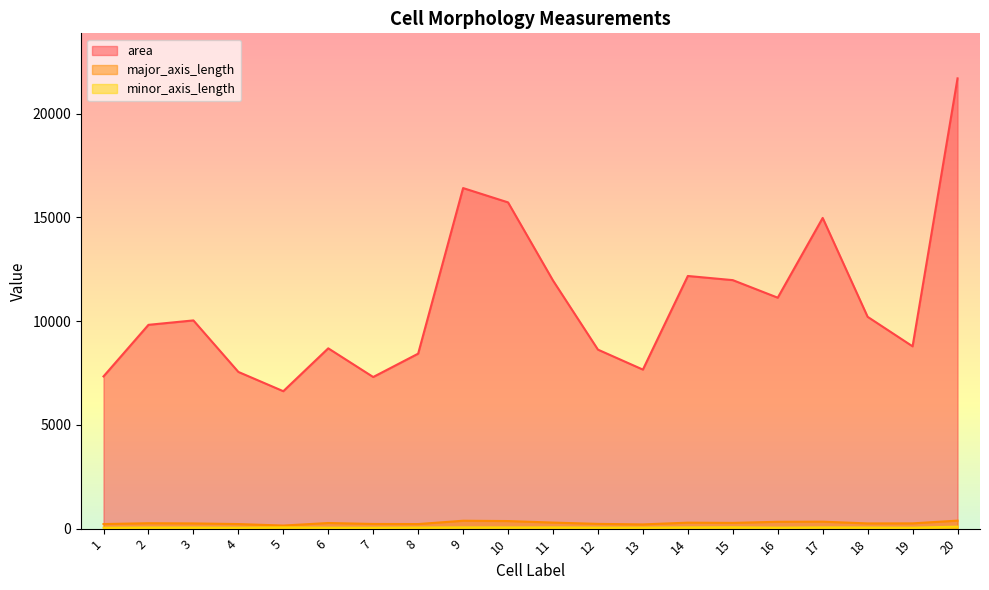

Reading left to right, extract all data points from this chart.

area: 1=7335.0	2=9820.0	3=10033.0	4=7551.0	5=6622.0	6=8688.0	7=7306.0	8=8431.0	9=16410.0	10=15720.0	11=11956.0	12=8625.0	13=7663.0	14=12174.0	15=11974.0	16=11128.0	17=14971.0	18=10206.0	19=8784.0	20=21696.0
major_axis_length: 1=220.7	2=260.5	3=250.9	4=220.5	5=148.4	6=270.6	7=225.1	8=220.3	9=380.2	10=365.1	11=291.8	12=228.9	13=204.0	14=287.7	15=276.6	16=329.9	17=335.4	18=251.4	19=253.7	20=385.9
minor_axis_length: 1=45.1	2=54.6	3=54.4	4=47.0	5=61.4	6=46.6	7=46.1	8=53.7	9=61.5	10=58.9	11=59.5	12=51.2	13=50.7	14=60.2	15=65.3	16=48.1	17=60.5	18=54.4	19=46.0	20=94.8